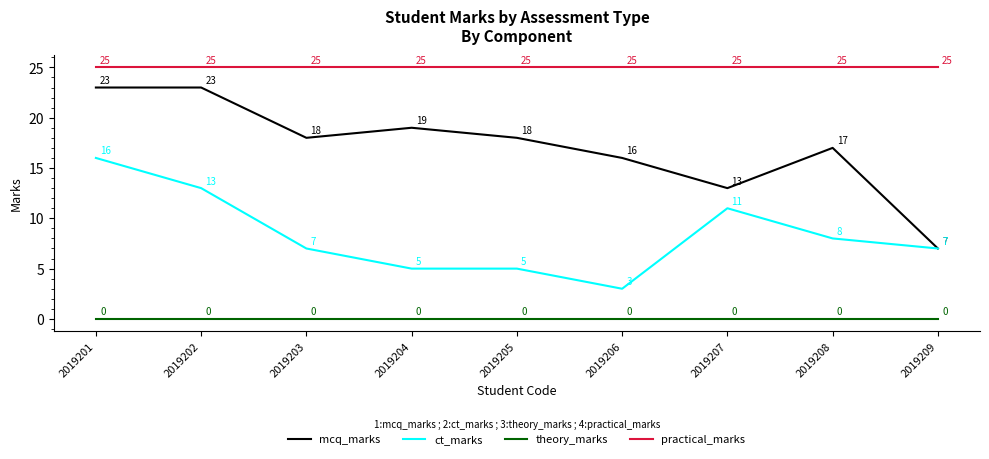

What is the sum of all mcq_marks values?

154